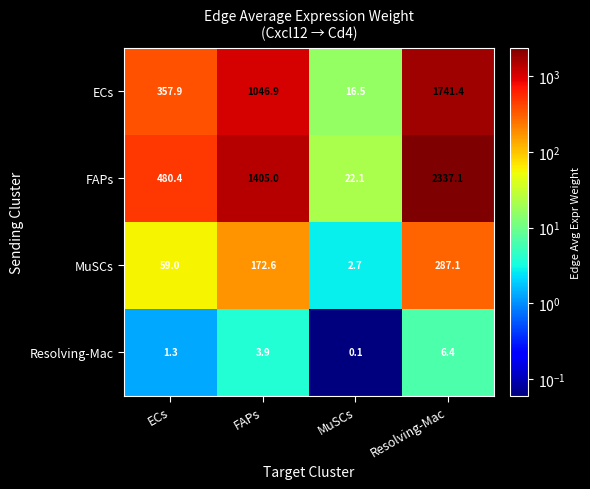

How many series are shown in this chart?

4